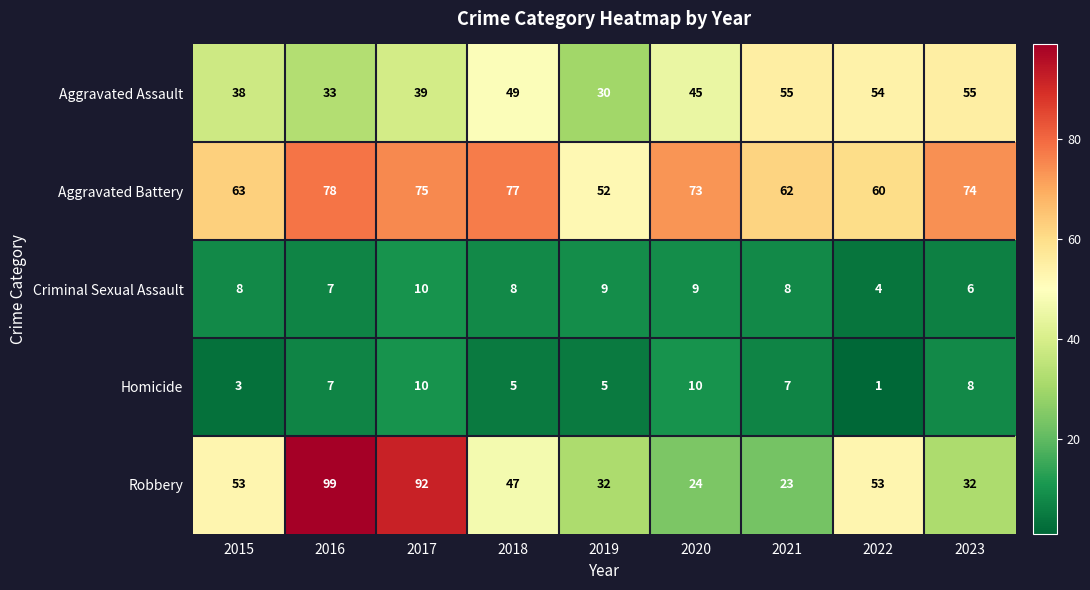

What is the maximum value for Aggravated Battery?

78